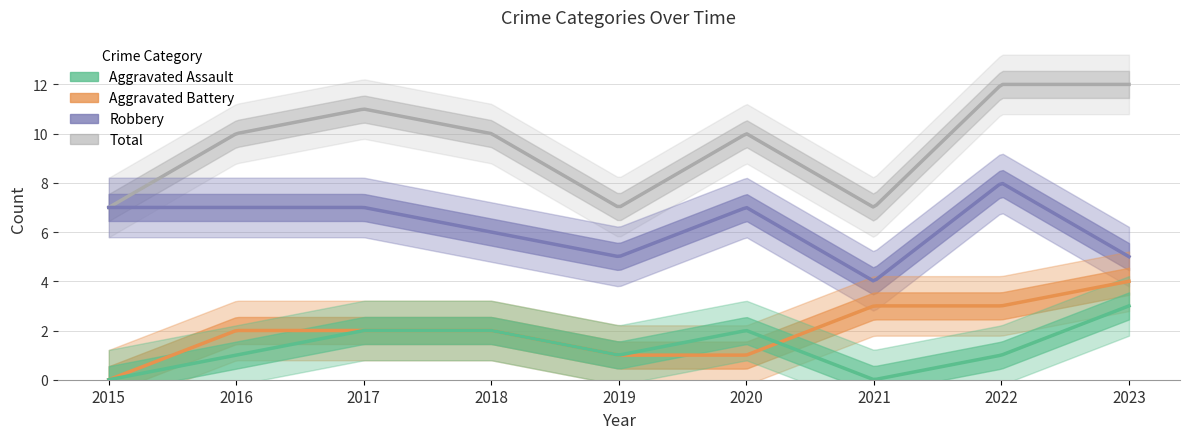

What is the highest value of the Total series?

12